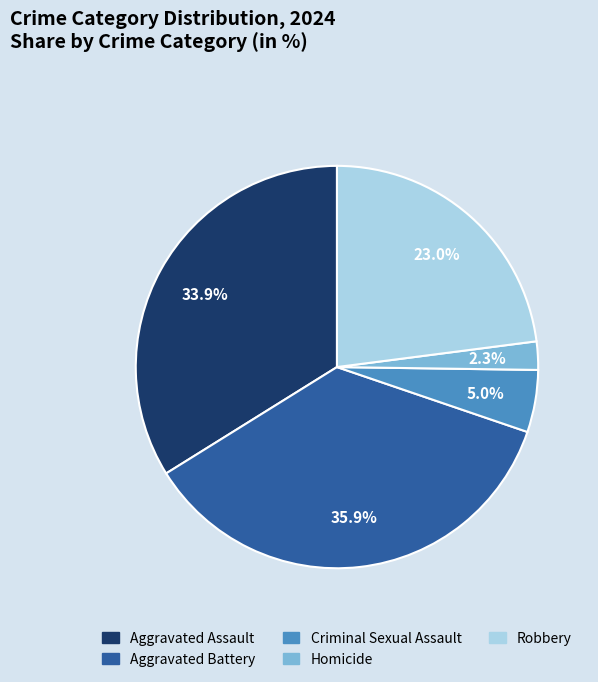

To the nearest percent, what is the difference between the largest and smallest slice percentages?

34%